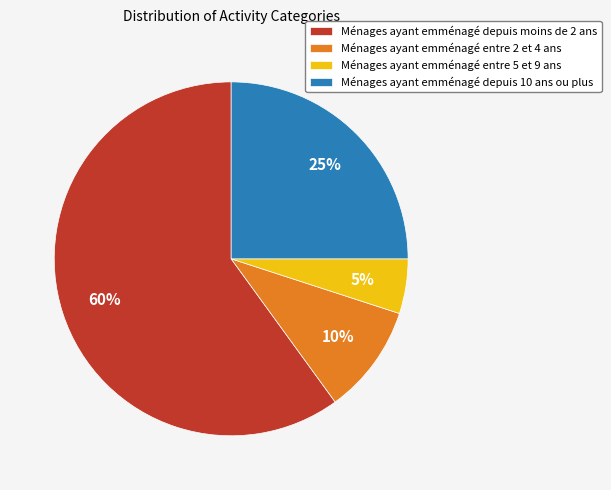

Is there any slice that represents more than half of the pie?

Yes